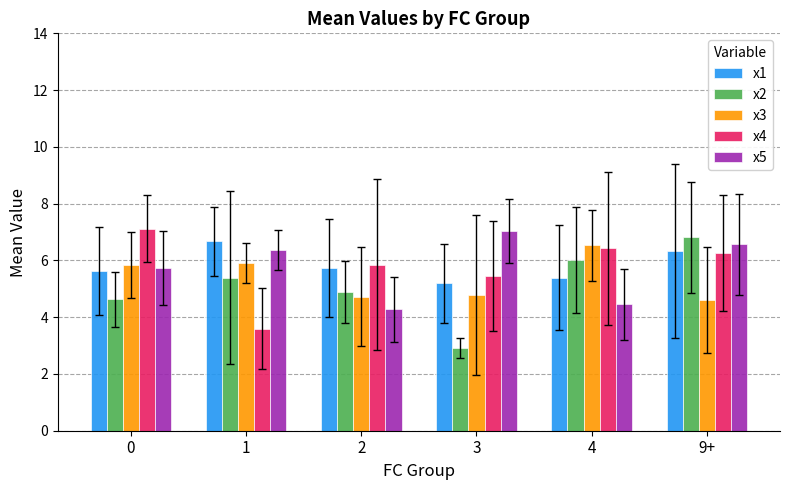

At which category is the sum across all series the highest?

9+